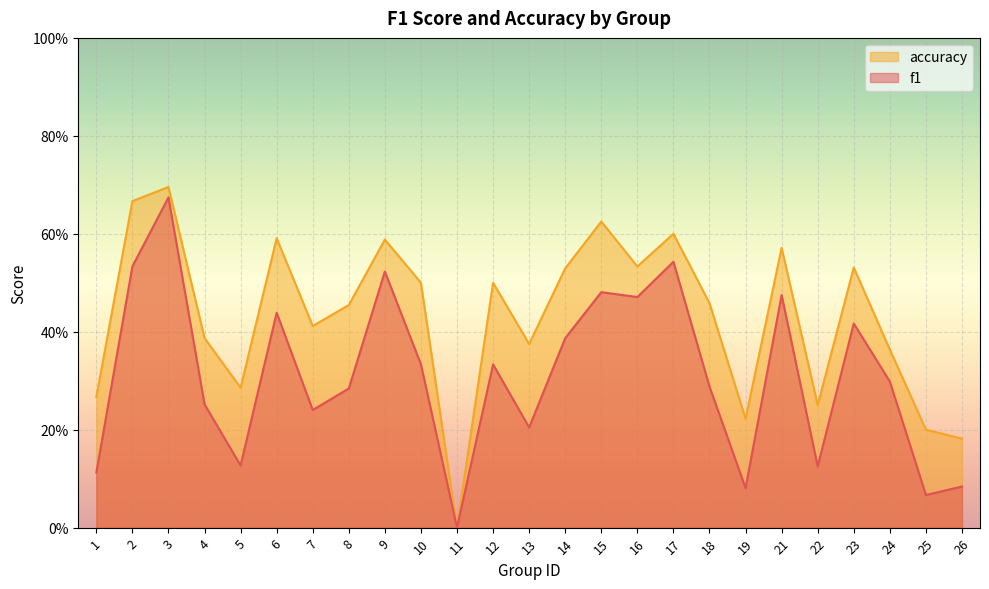

What is the average value of the f1 series?

0.3